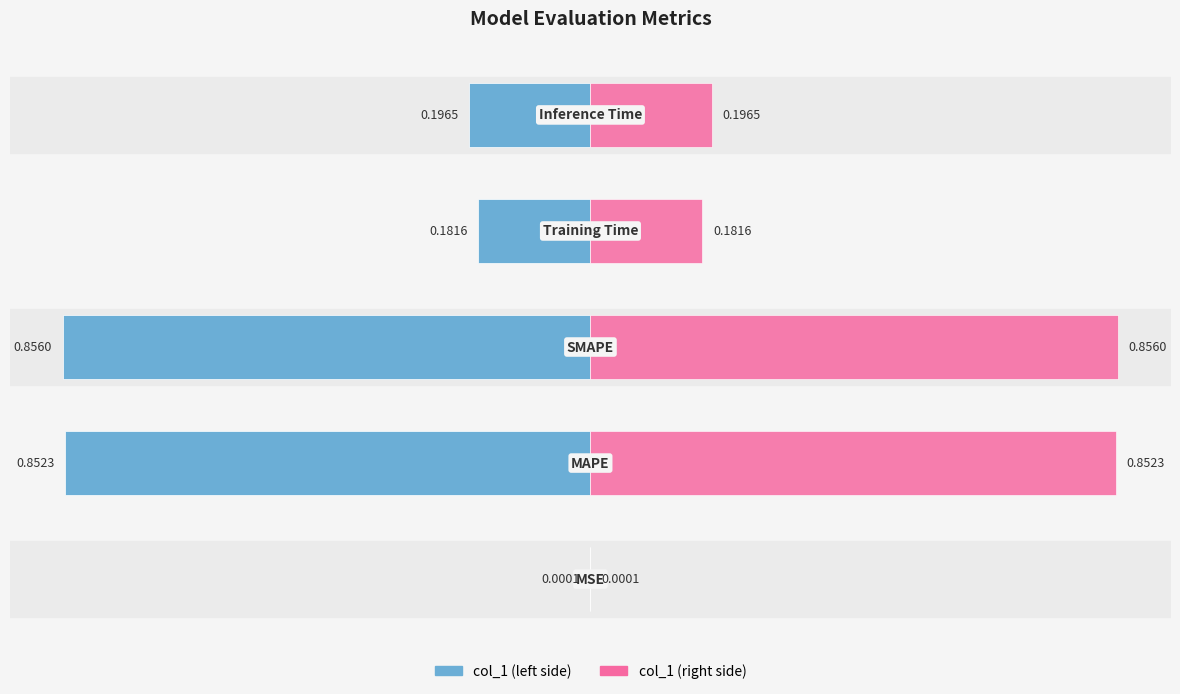

Does the chart contain stacked bars?

No